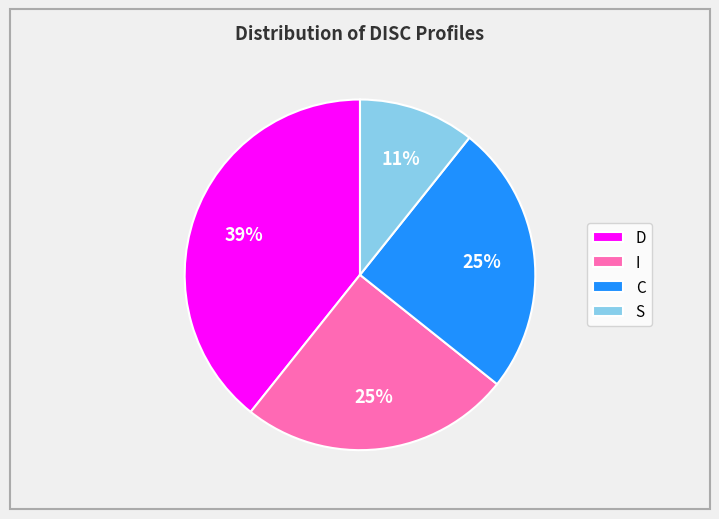

What is the ratio of the value at I to the value at D?

0.6